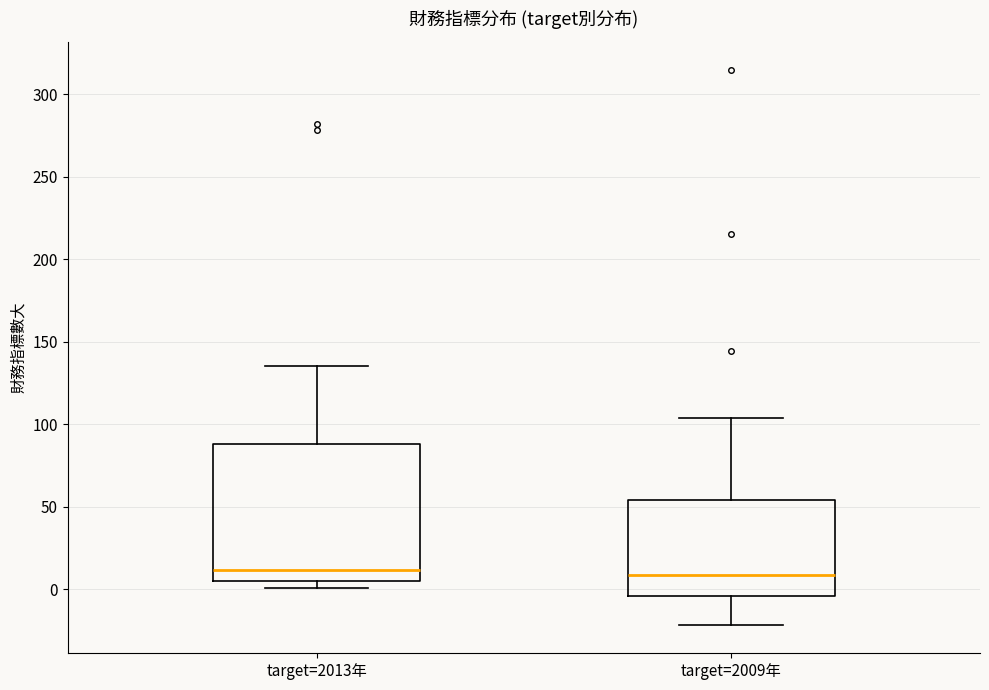

Reading left to right, transcribe this box plot: for each box, give where its median line is, the range the box spans, and where its two whiskers end, as read against the y-axis. The values are not printed on the chart, so give them approximately, as read against the axis.

target=2013年: median 10, box 5 to 90, whiskers 0 to 135
target=2009年: median 10, box -5 to 55, whiskers -20 to 105